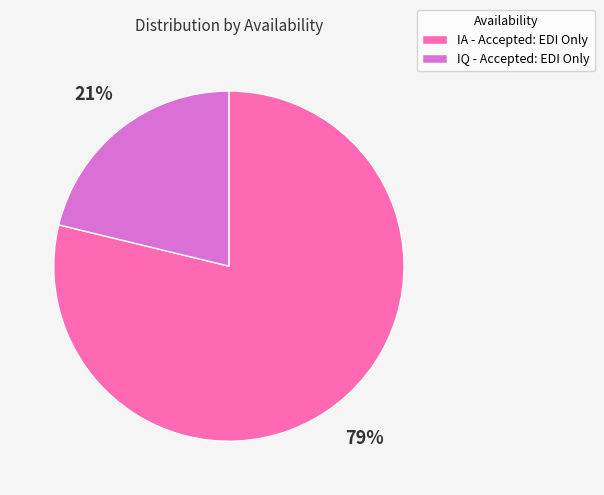

What percentage is the IQ - Accepted: EDI Only slice, to the nearest percent?

21%